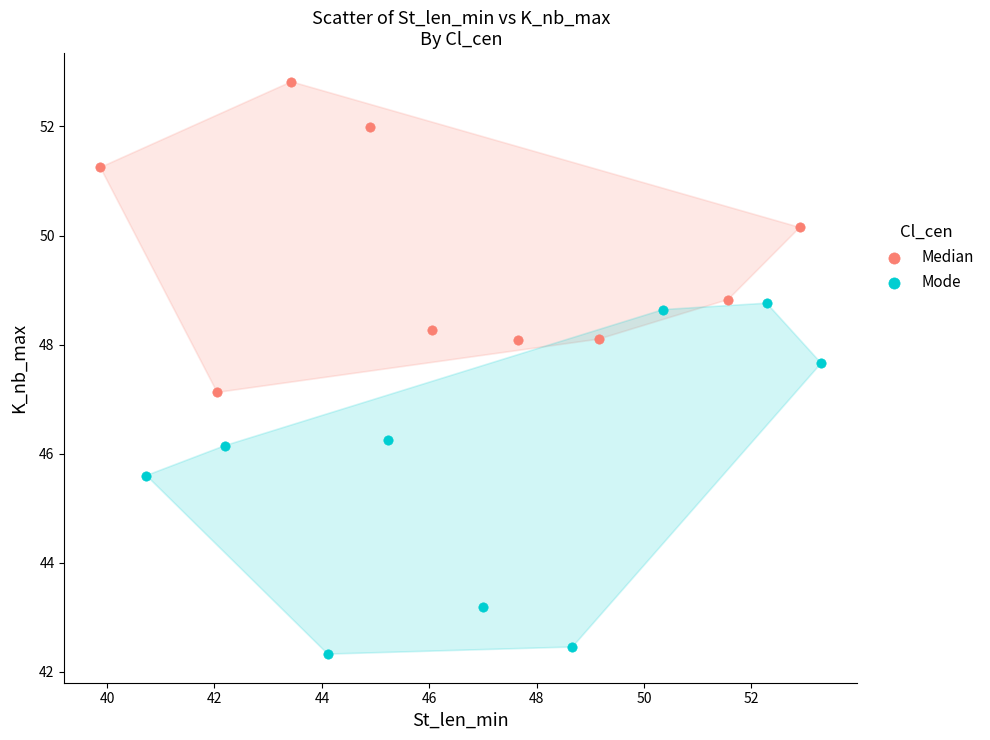

What are all the series names shown in the legend?

Median, Mode